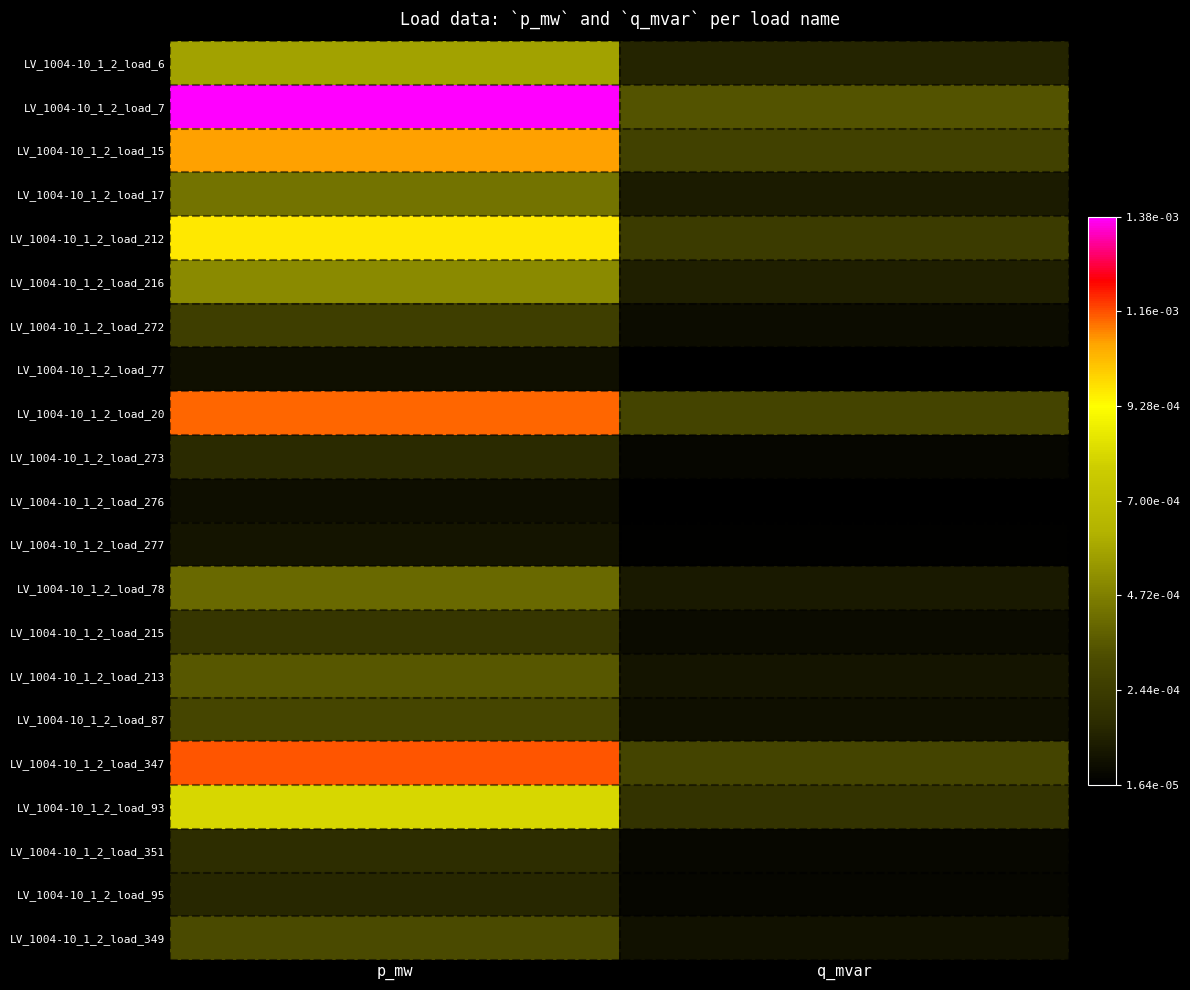

Which has a higher value, p_mw or q_mvar?

p_mw